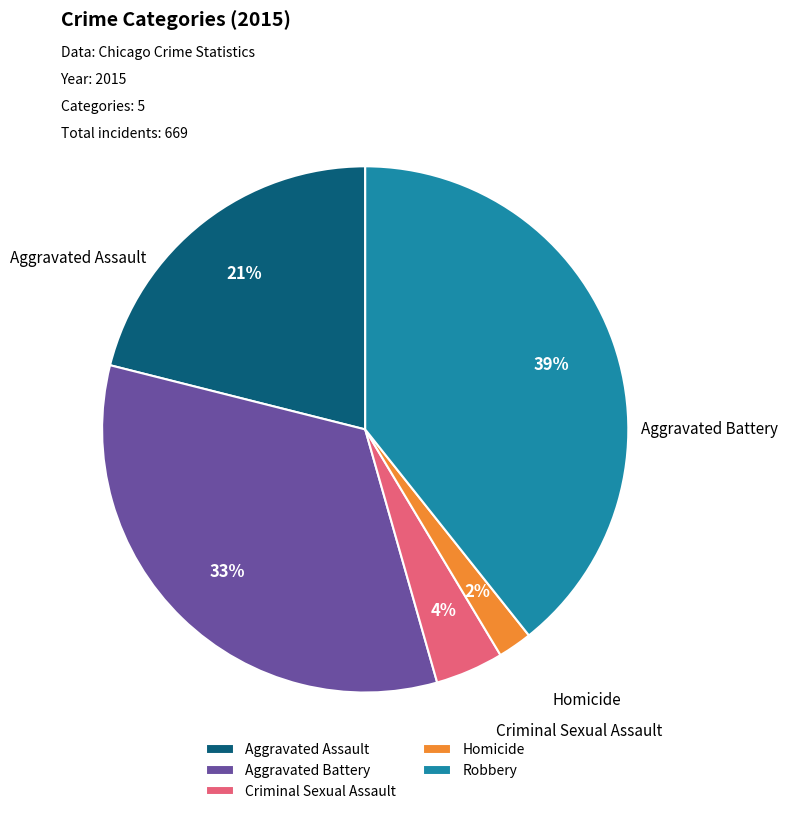

What is the change in value from Aggravated Assault to Robbery?

+122